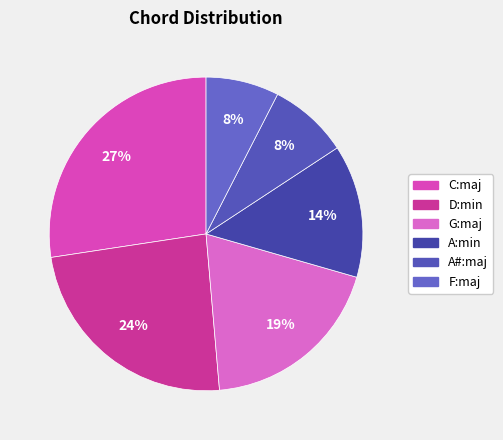

Is F:maj the majority of the pie?

No